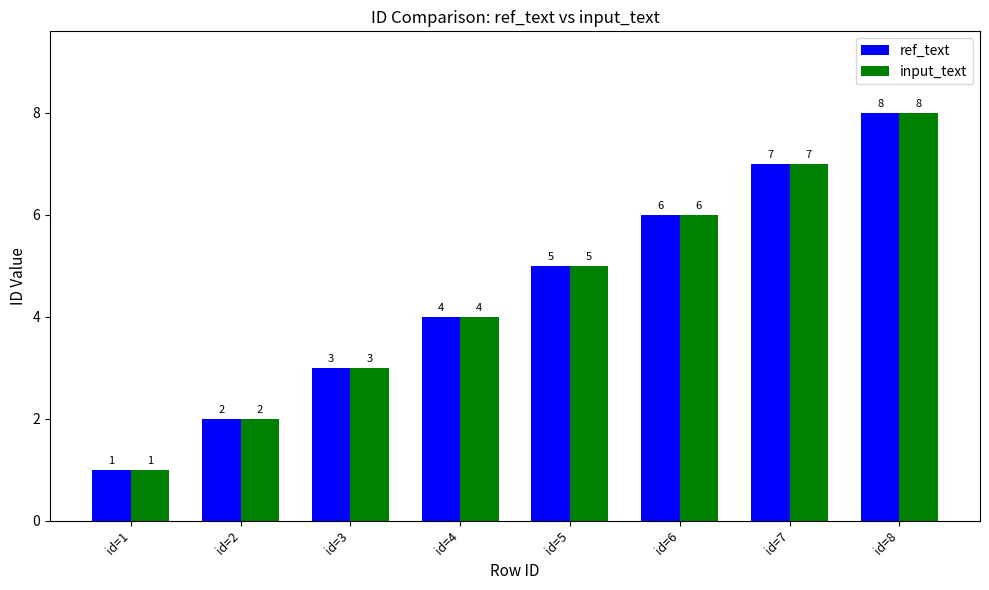

Does the chart contain any negative values?

No